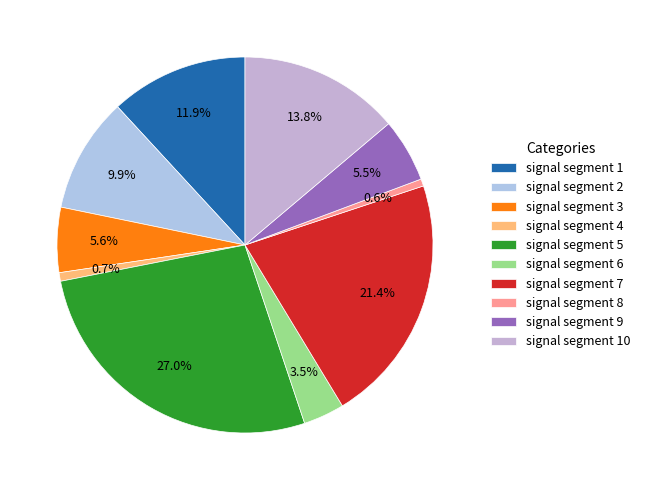

How many segments does this pie chart have?

10